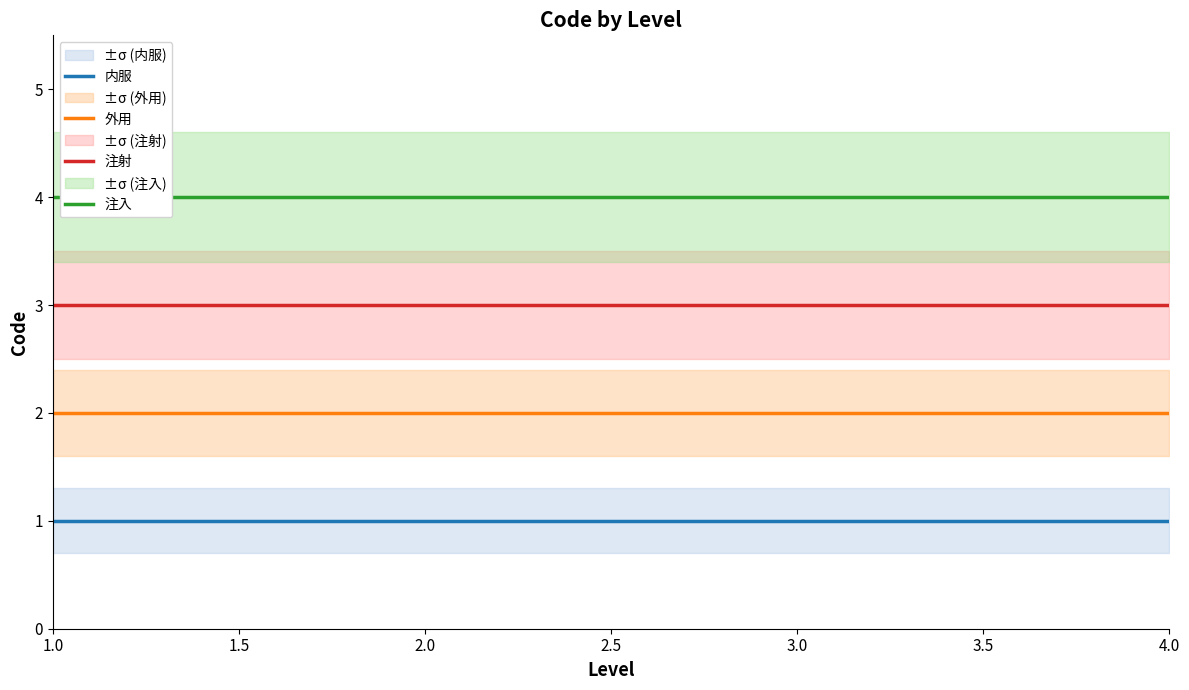

What is the average value of the 注射 series?

3